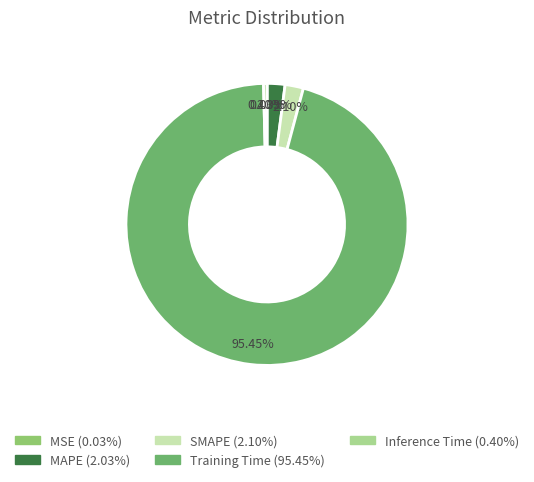

What percentage is the MAPE slice, to the nearest percent?

2%